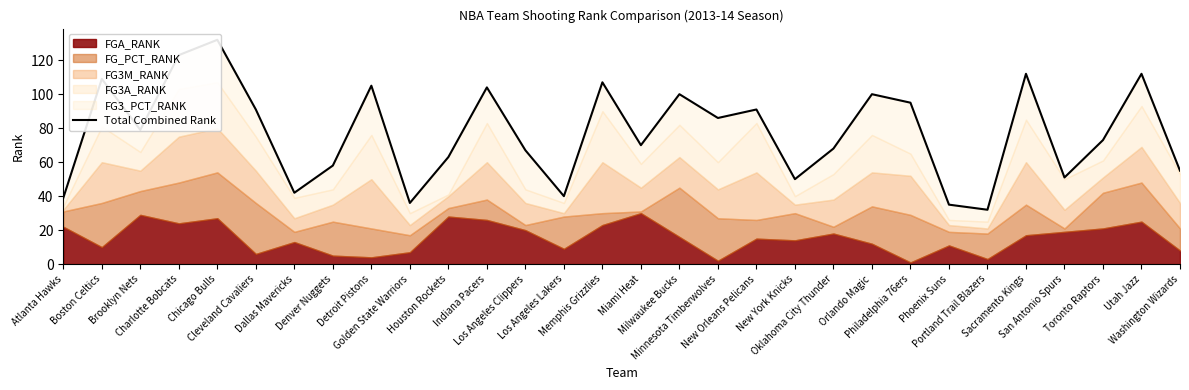

How many data points does each series have?

30